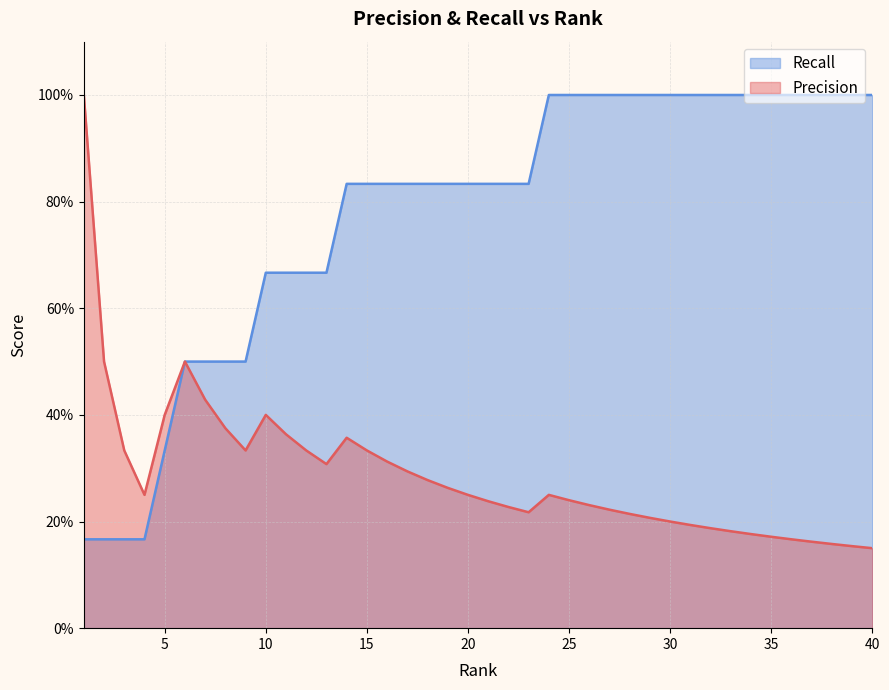

What is the value of the Precision point at the 23rd from the left?

0.2